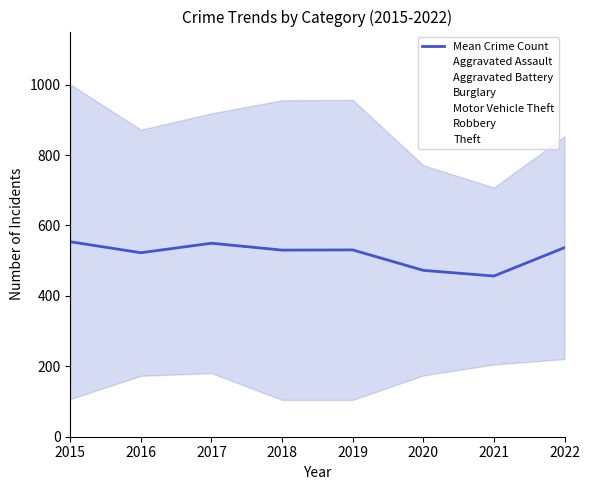

What is the change in value from 2020 to 2022?

+64.5